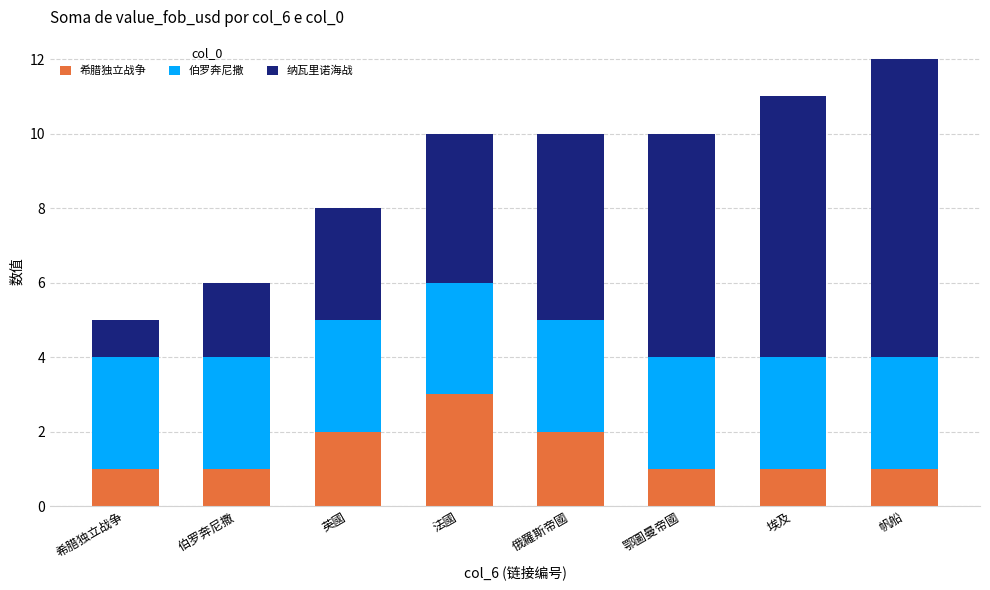

What is the difference between the maximum and second lowest values in the 希腊独立战争 series?

2